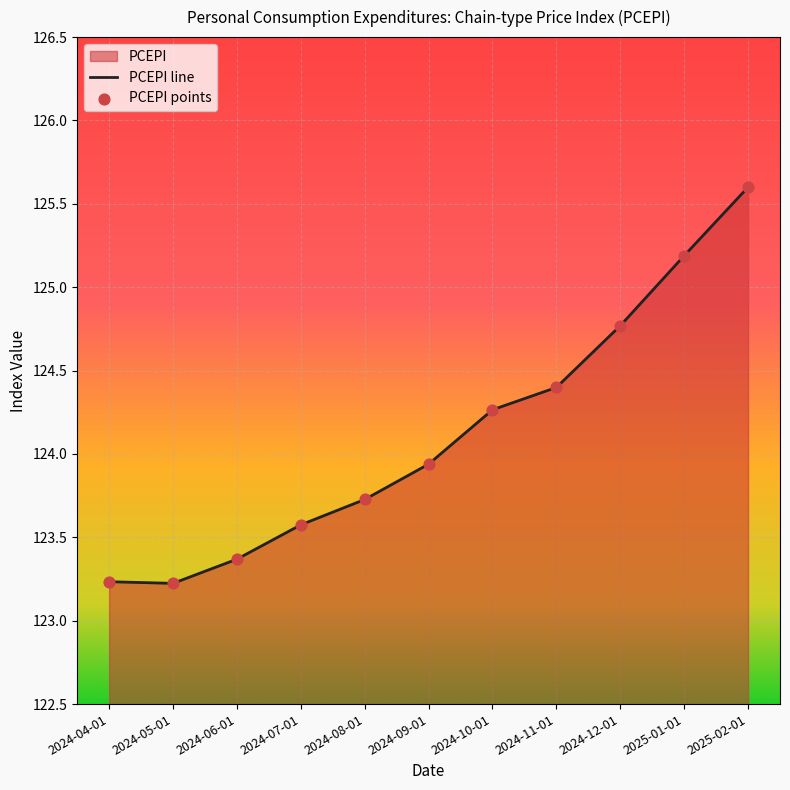

At which category is the sum across all series the highest?

2025-02-01